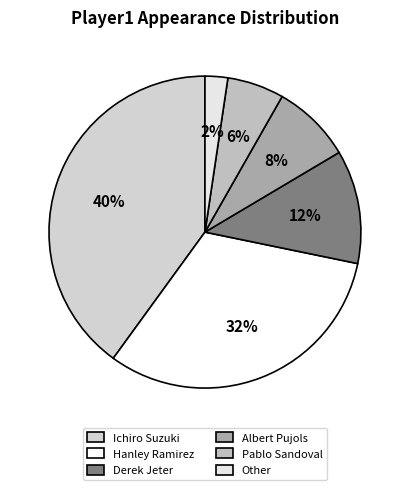

Count the number of slices in the pie.

6